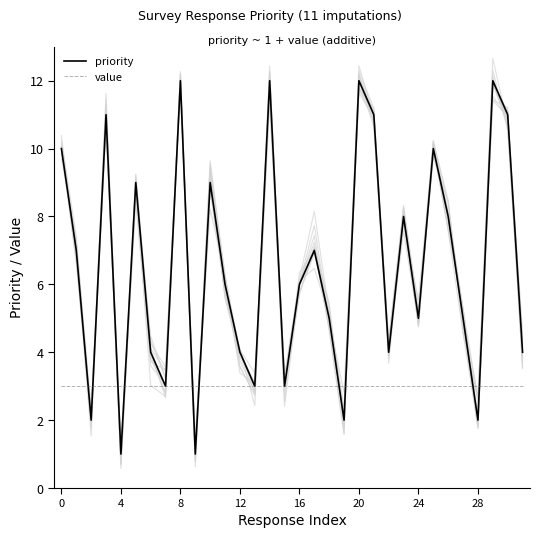

Which series ends up on top after the final intersection of value and priority?

priority